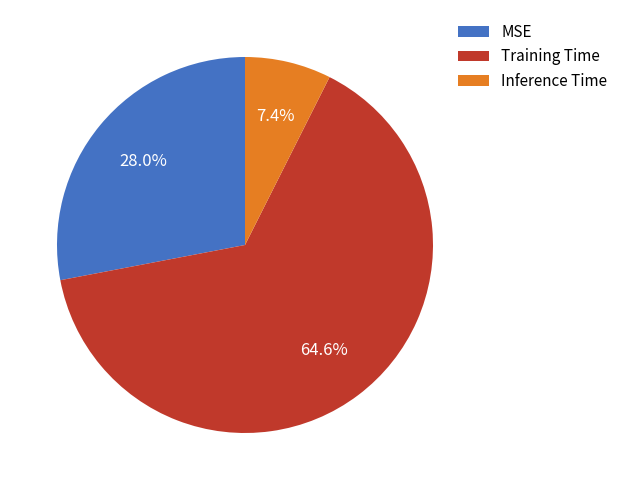

True or false: Inference Time accounts for 1% of the total.

False